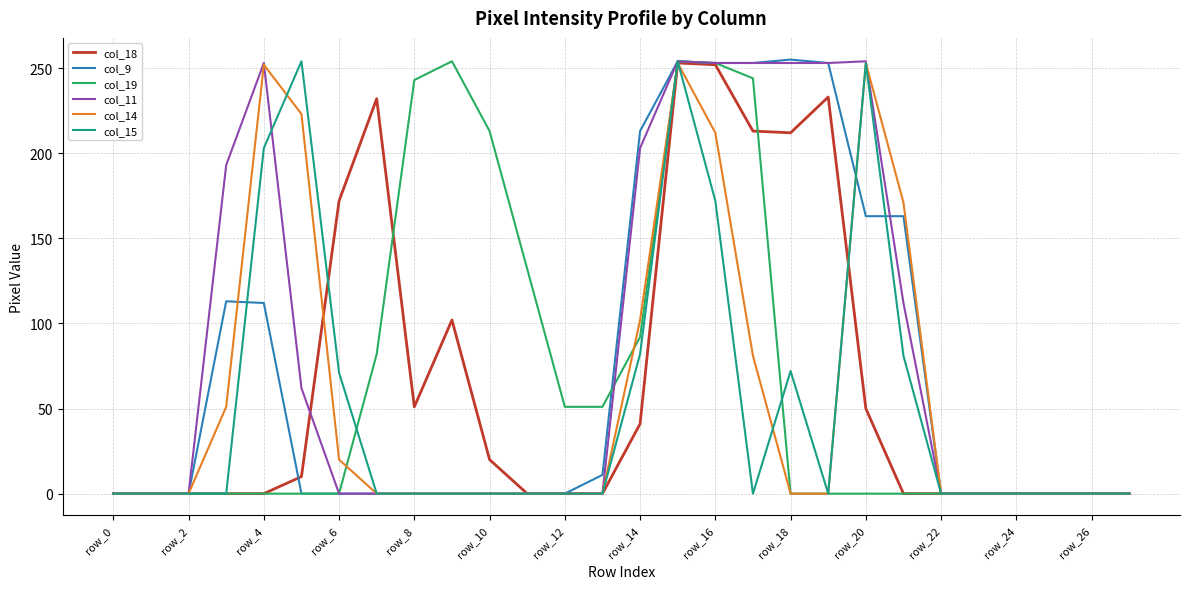

What are all the series names shown in the legend?

col_18, col_9, col_19, col_11, col_14, col_15